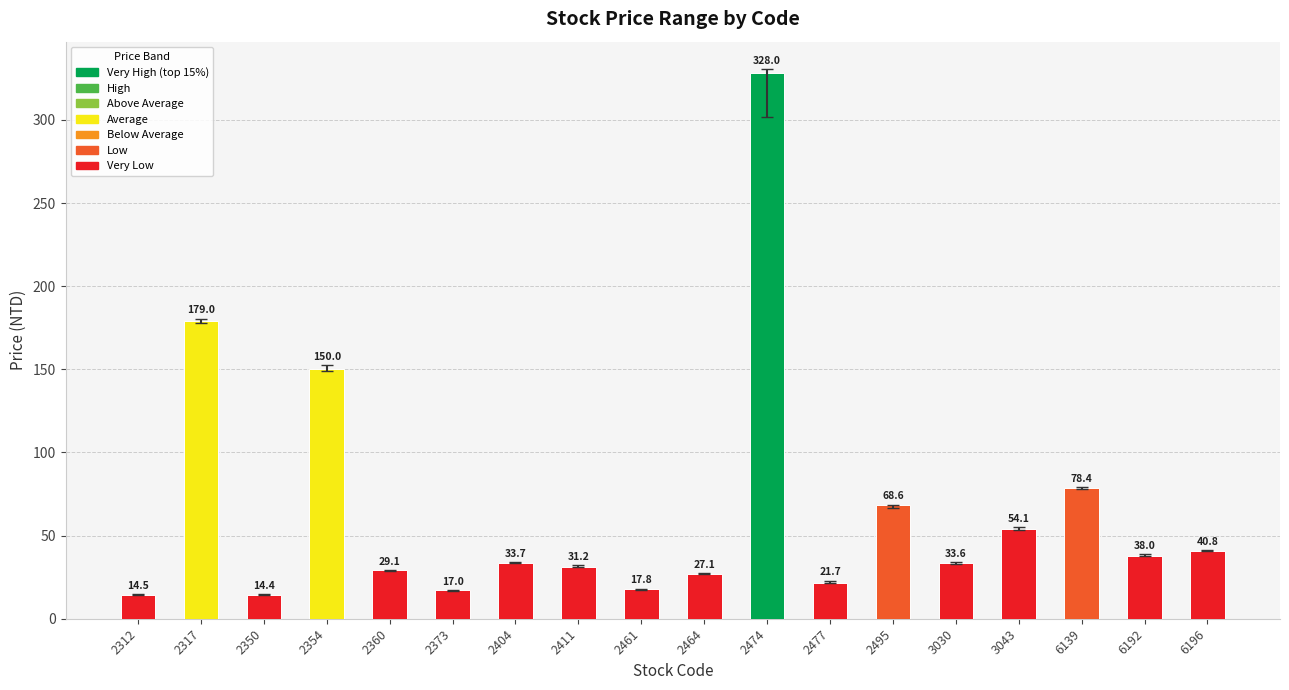

What is the average value?

65.4